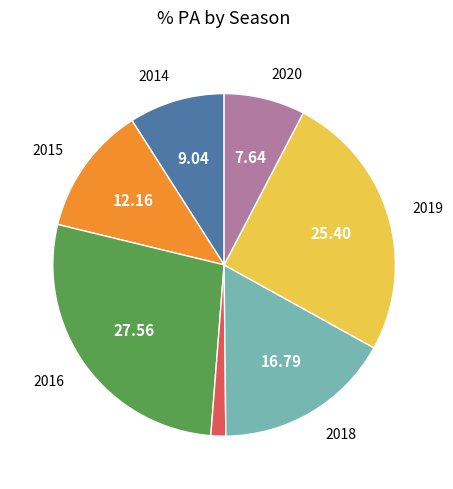

Is there a majority slice in this chart?

No